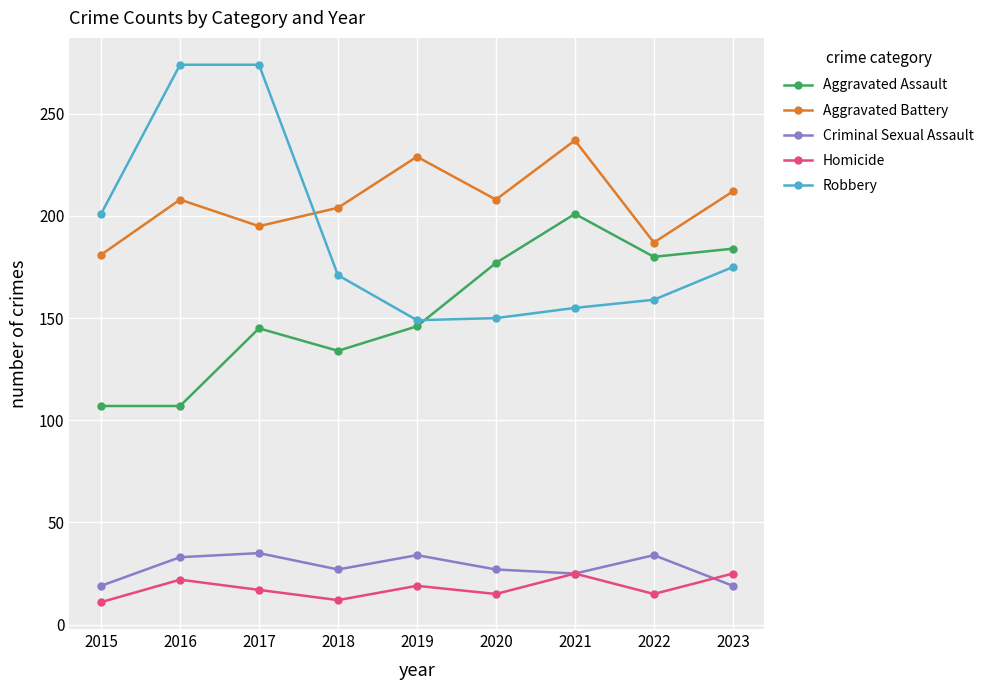

True or false: Aggravated Assault and Homicide intersect in this chart.

False